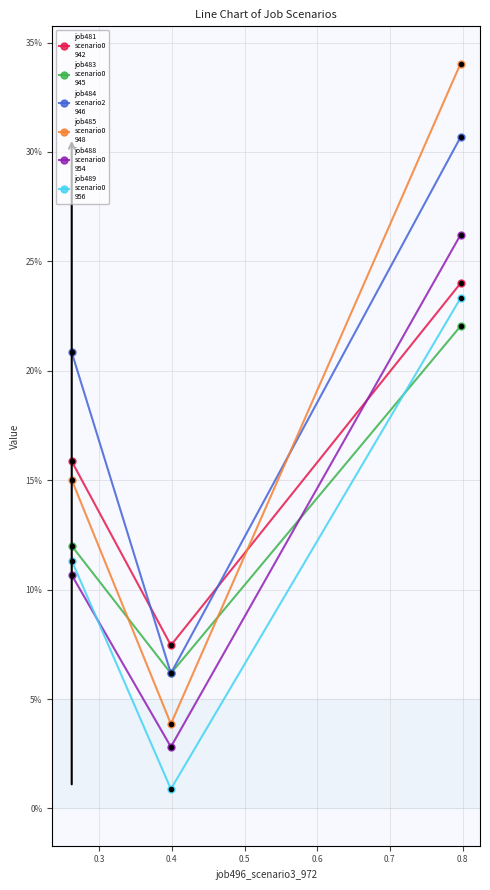

Does the chart have visible grid lines?

Yes